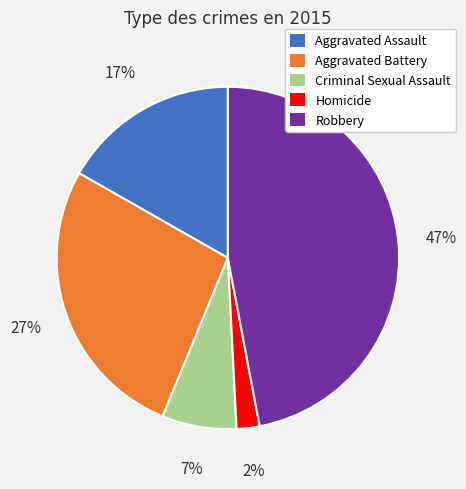

To the nearest percent, what portion does Homicide represent?

2%